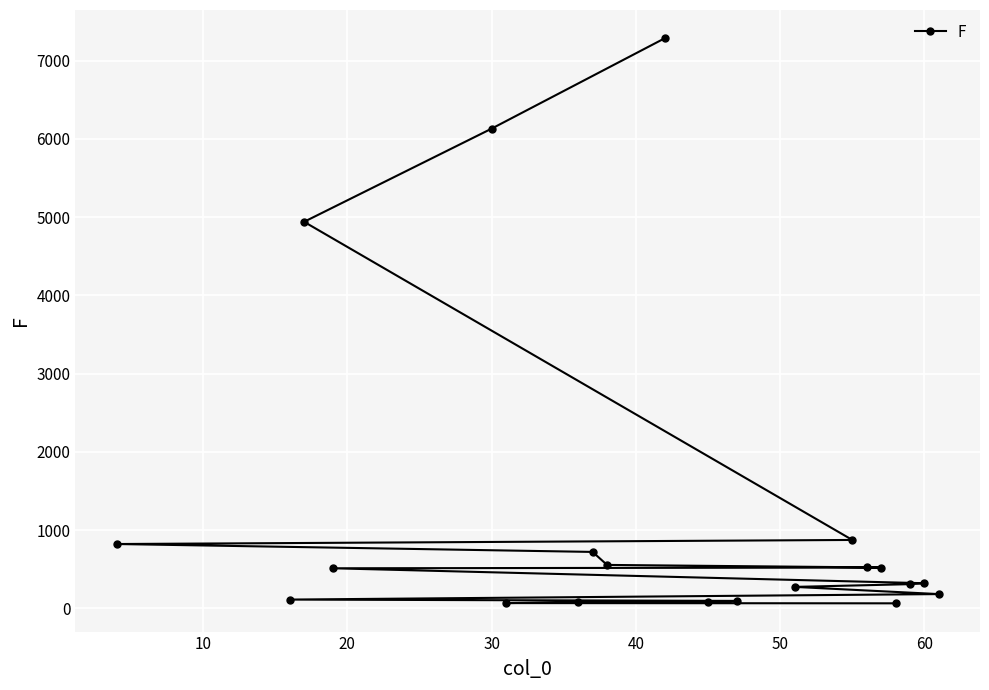

Is it true that the value at 30 is 6130?

True